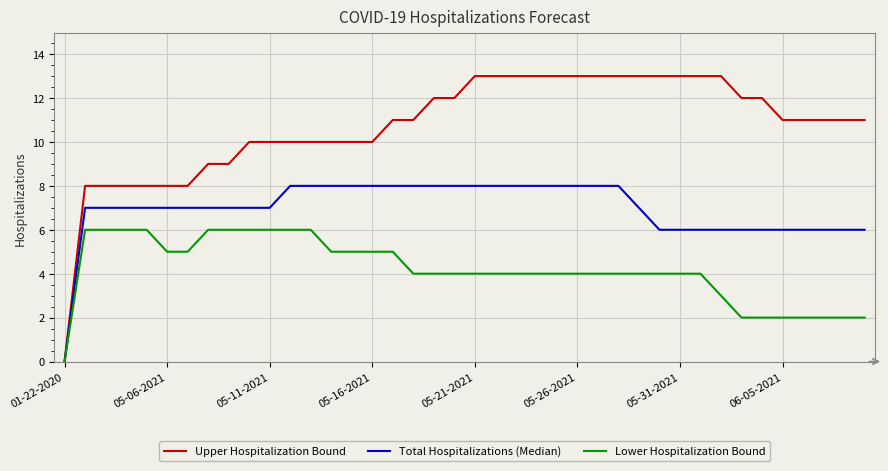

Rank the series by their maximum value, from lowest to highest.

Lower Hospitalization Bound, Total Hospitalizations (Median), Upper Hospitalization Bound